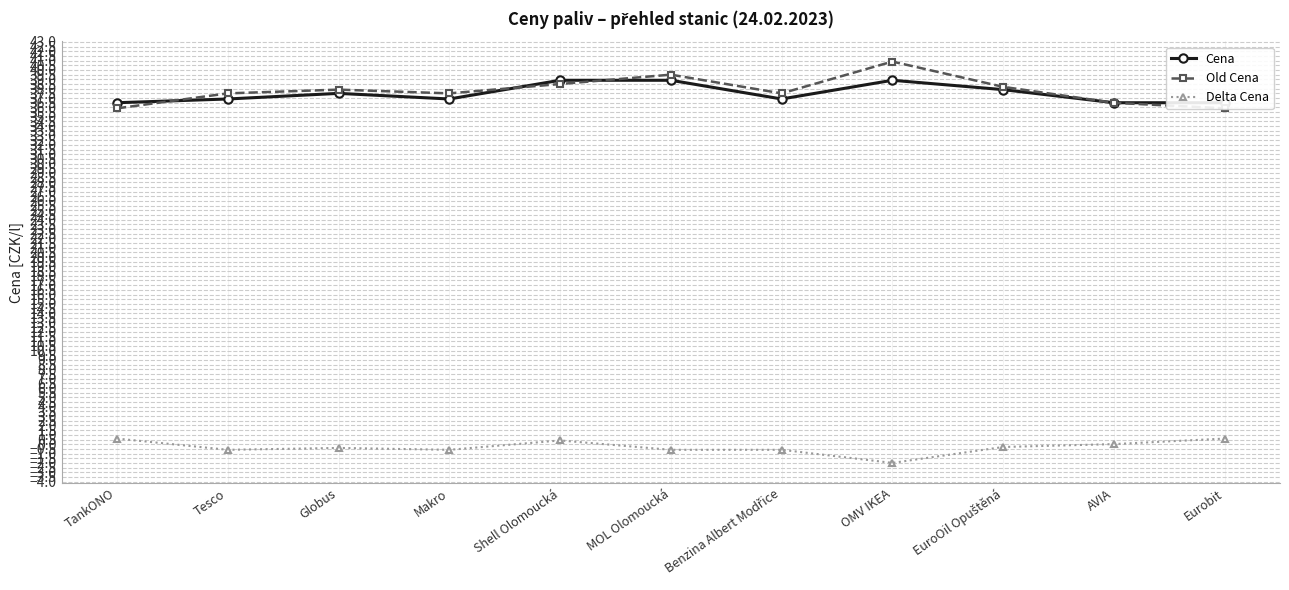

What is the label of the 6th point from the right?

MOL Olomoucká